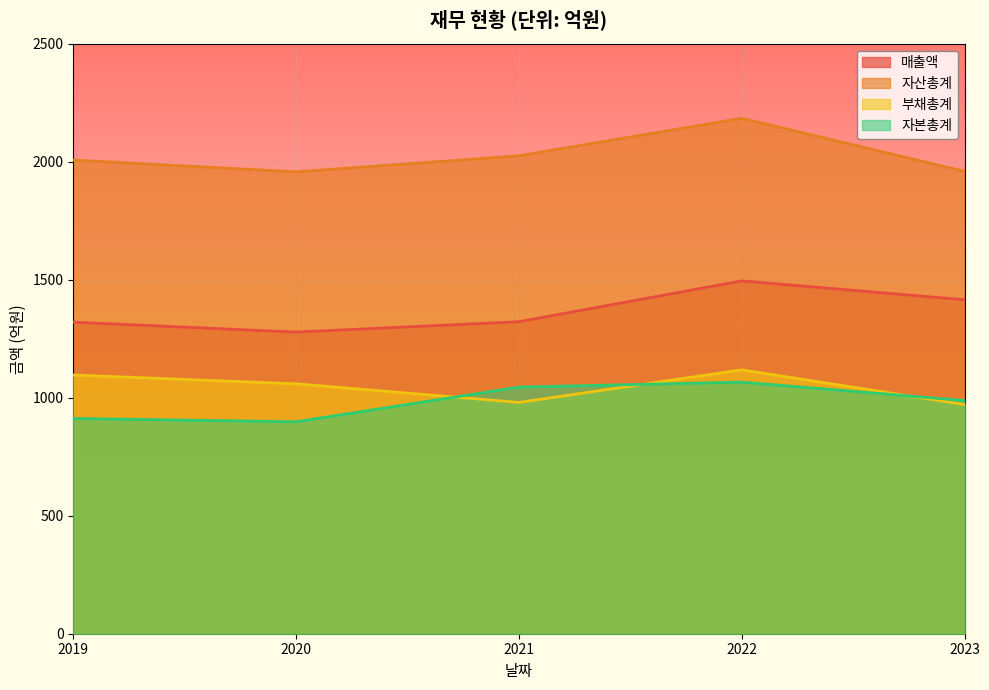

In 자본총계, how many points are higher than both neighbors (excluding endpoints)?

1